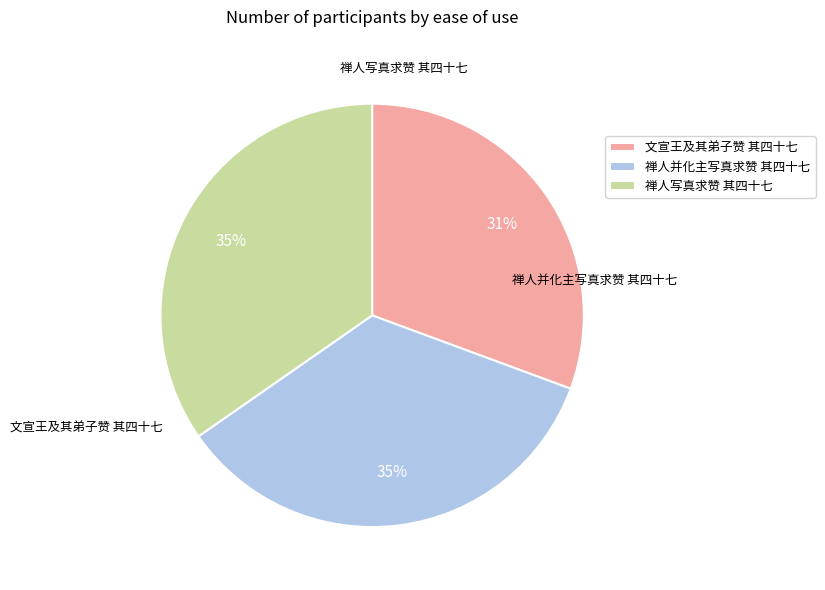

How many slices are in this pie chart?

3